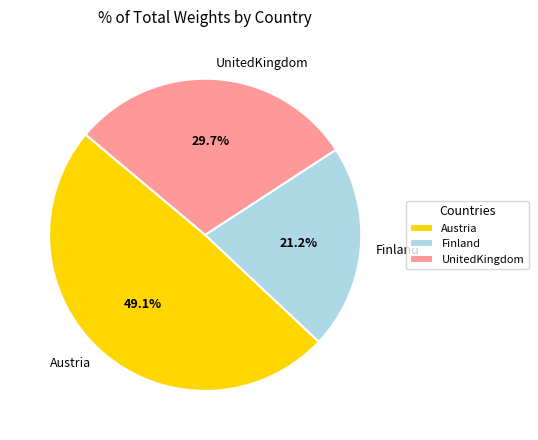

What percentage is the UnitedKingdom slice, to the nearest percent?

30%